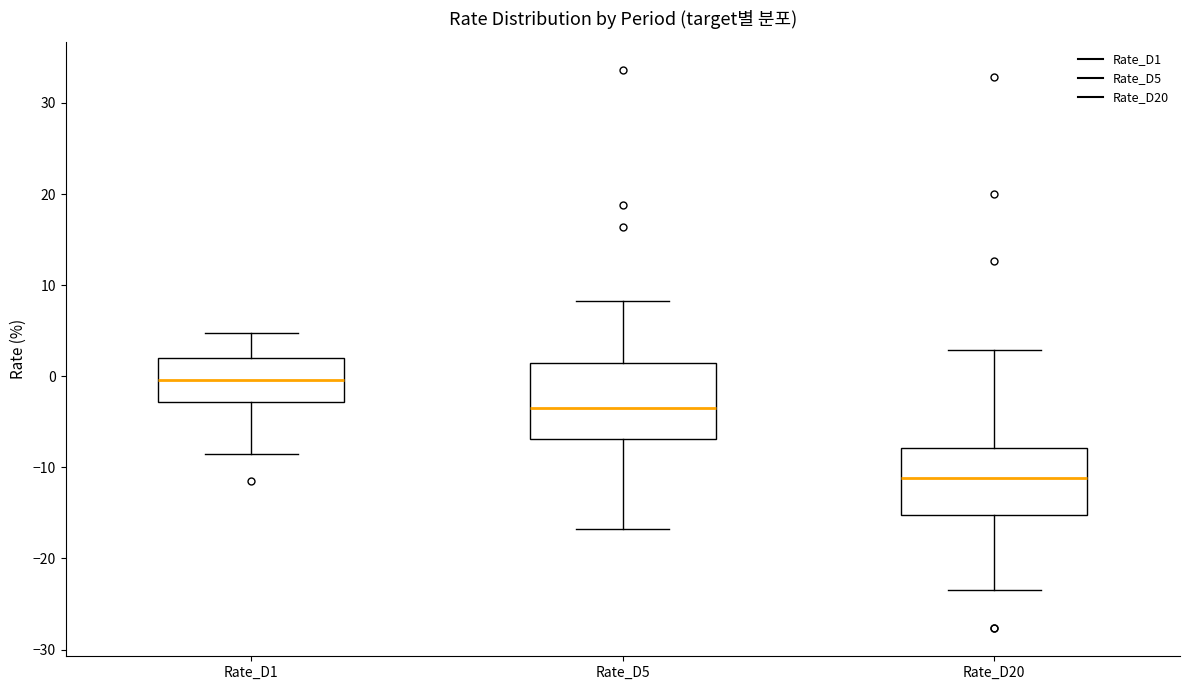

Which box has the lowest median line?

Rate_D20